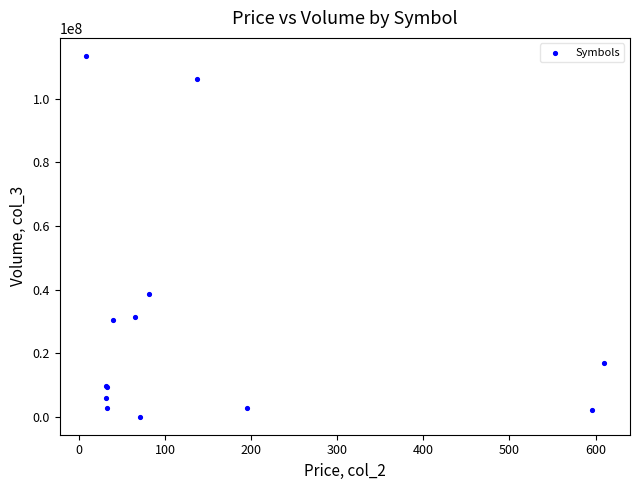

What Y value in the scatter plot is closest to 56742012?

38711162